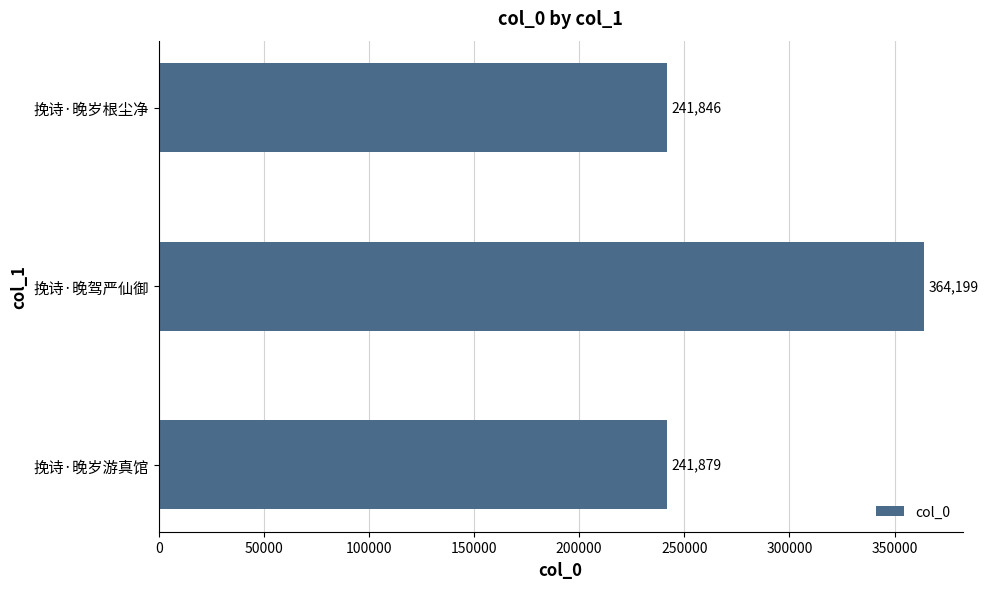

Does the chart contain any negative values?

No